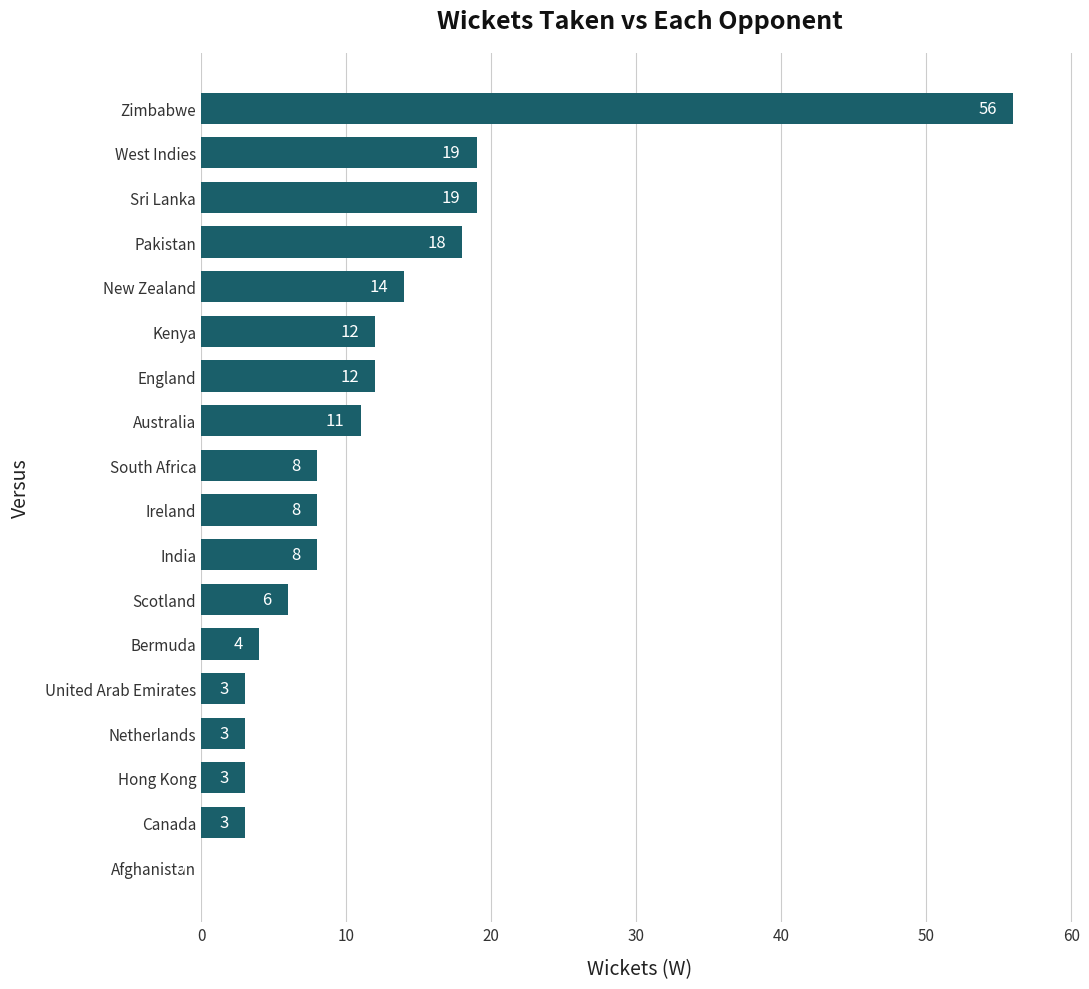

What is the change in value from Netherlands to Sri Lanka?

+16